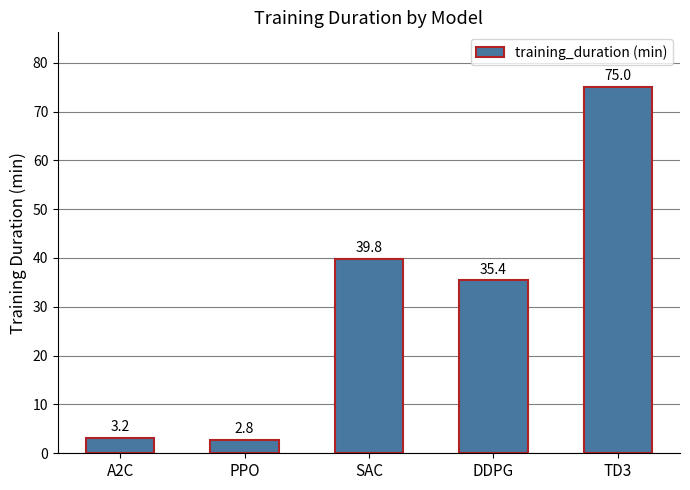

What is the label of the 1st bar from the right?

TD3